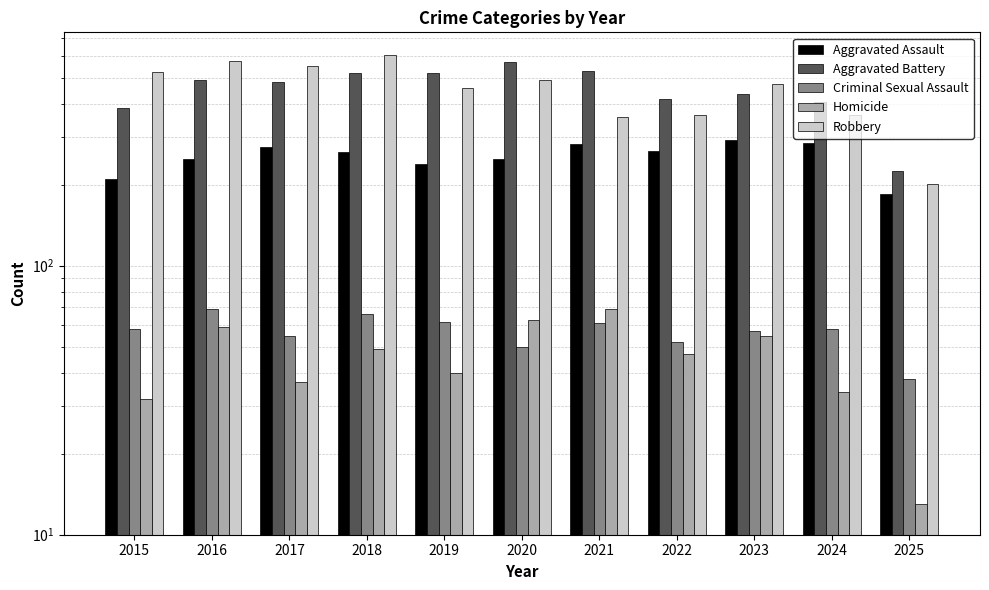

What is the value of the Robbery bar at the 1st from the left?

527